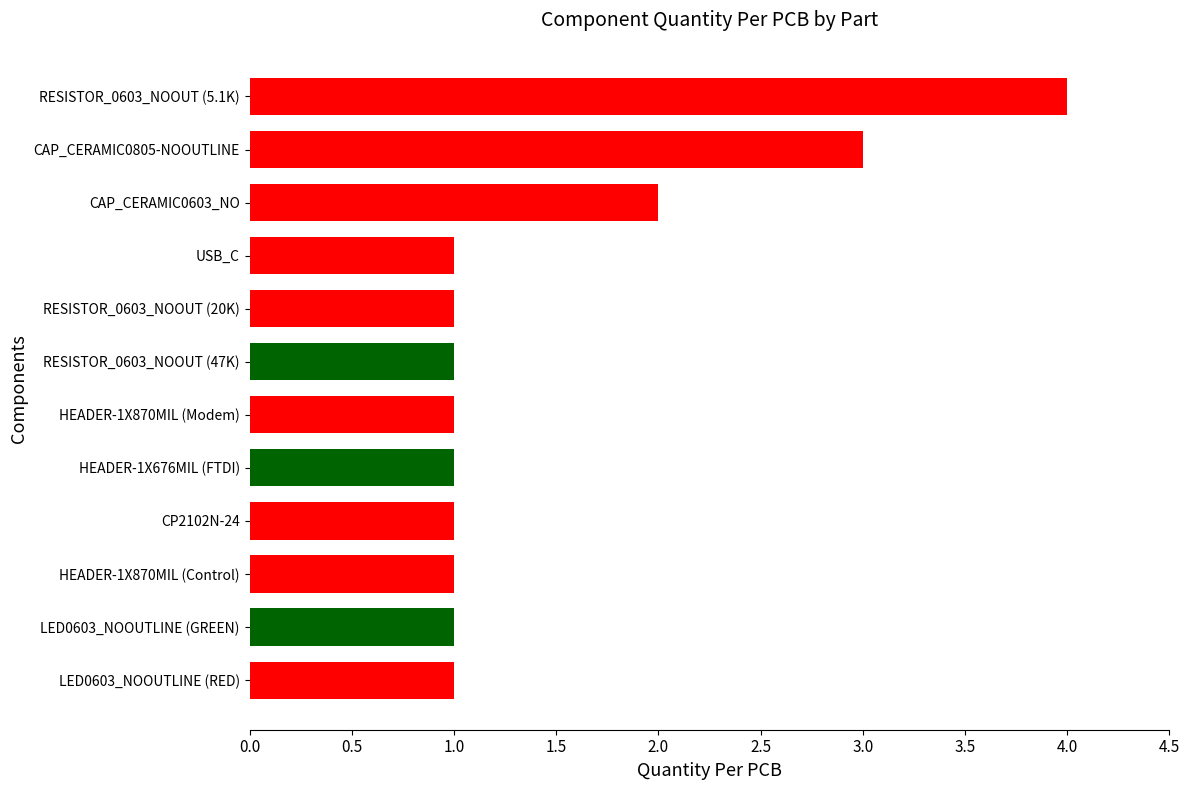

How many bars are there in total?

12